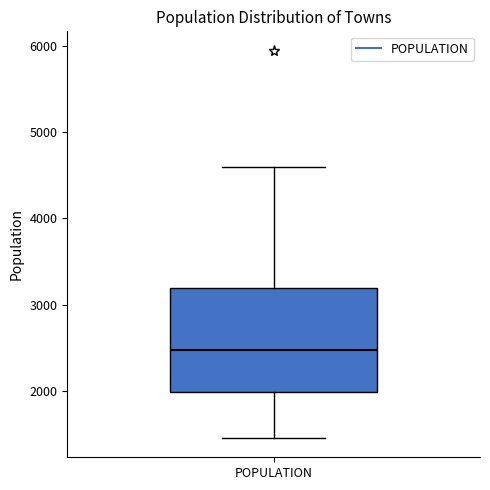

Read this box plot against the y-axis: the position of the median line, the range covered by the box, and the ends of both whiskers. The values are not printed on the chart, so give them approximately, as read against the axis.

median 2500, box 2000 to 3200, whiskers 1500 to 4600